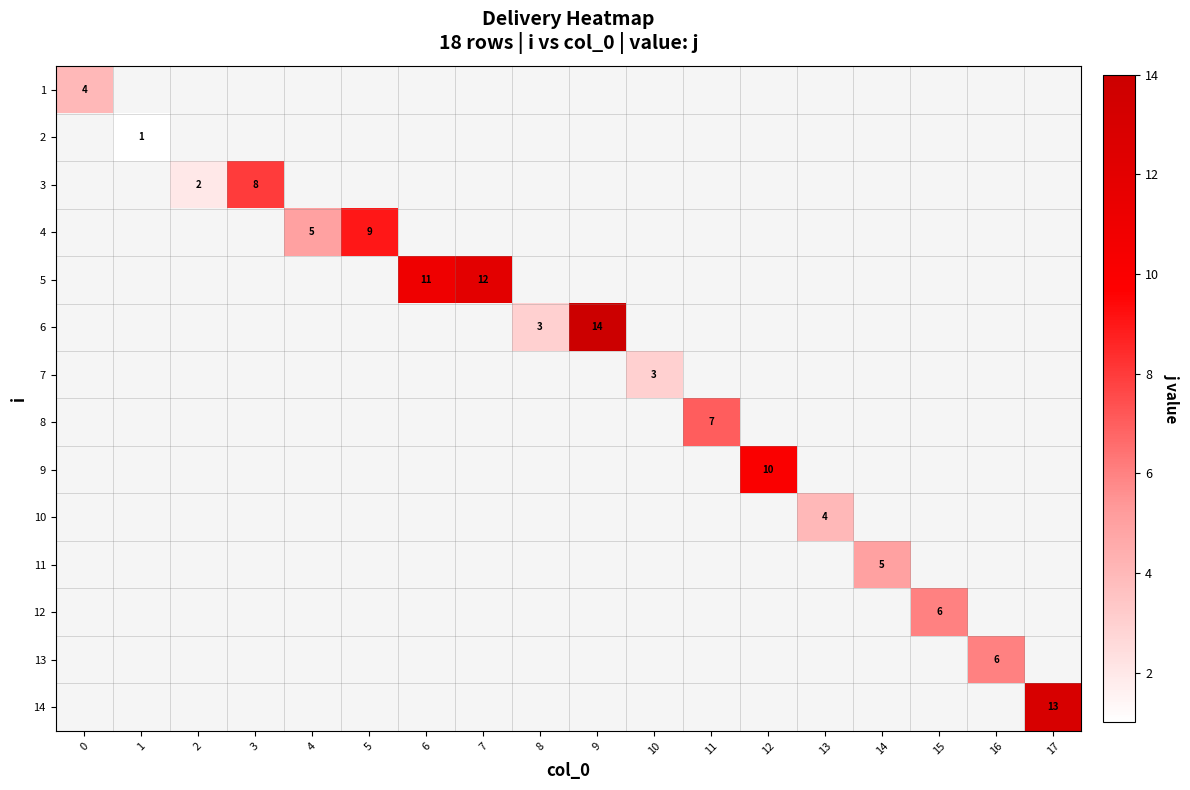

What is the smallest value displayed?

1.0